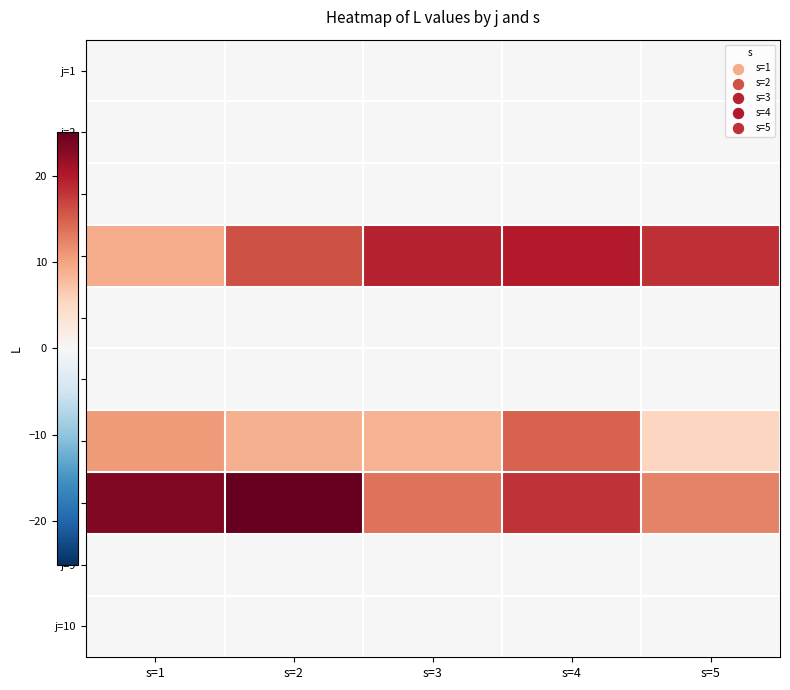

Reading right to left, extract all data points from this chart.

j=1: s=5=0.0	s=4=0.0	s=3=0.0	s=2=0.0	s=1=0.0
j=2: s=5=0.0	s=4=0.0	s=3=0.0	s=2=0.0	s=1=0.0
j=3: s=5=0.0	s=4=0.0	s=3=0.0	s=2=0.0	s=1=0.0
j=4: s=5=18.3	s=4=20.0	s=3=19.3	s=2=16.0	s=1=9.3
j=5: s=5=0.0	s=4=0.0	s=3=0.0	s=2=0.0	s=1=0.0
j=6: s=5=0.0	s=4=0.0	s=3=0.0	s=2=0.0	s=1=0.0
j=7: s=5=5.4	s=4=14.8	s=3=8.7	s=2=8.9	s=1=10.8
j=8: s=5=12.4	s=4=18.1	s=3=13.6	s=2=25.2	s=1=23.3
j=9: s=5=0.0	s=4=0.0	s=3=0.0	s=2=0.0	s=1=0.0
j=10: s=5=0.0	s=4=0.0	s=3=0.0	s=2=0.0	s=1=0.0